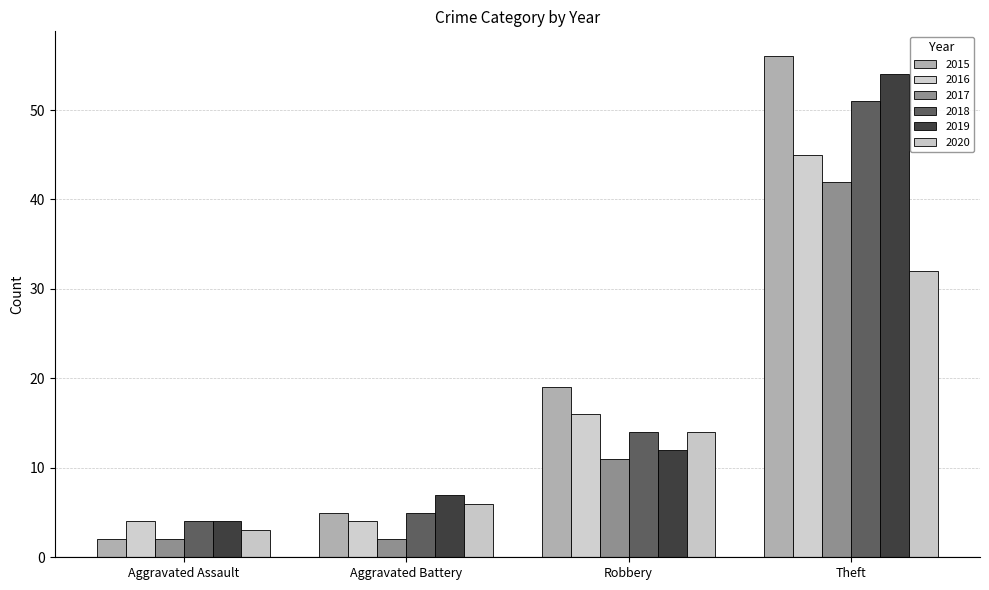

Rank the categories by 2015 value from lowest to highest.

Aggravated Assault, Aggravated Battery, Robbery, Theft